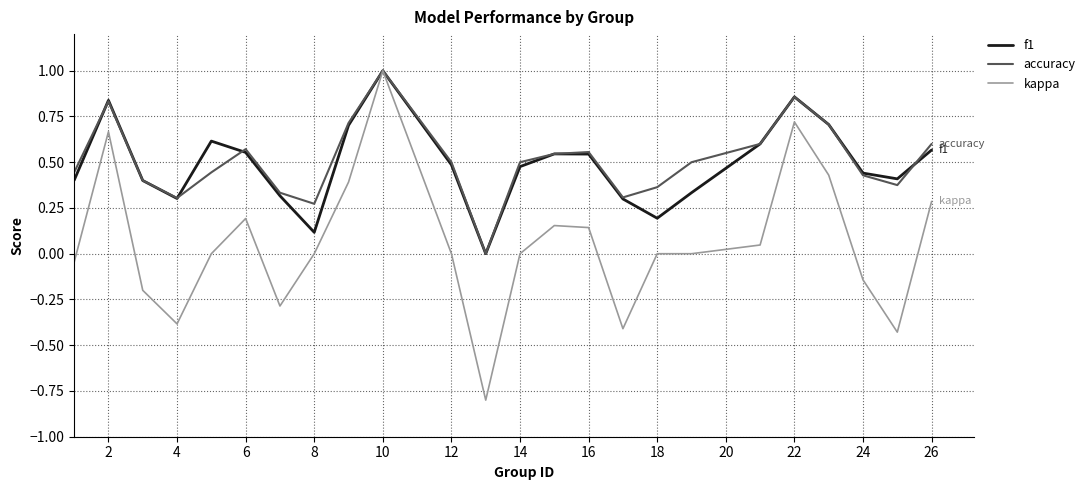

In accuracy, how many points are higher than both neighbors (excluding endpoints)?

5